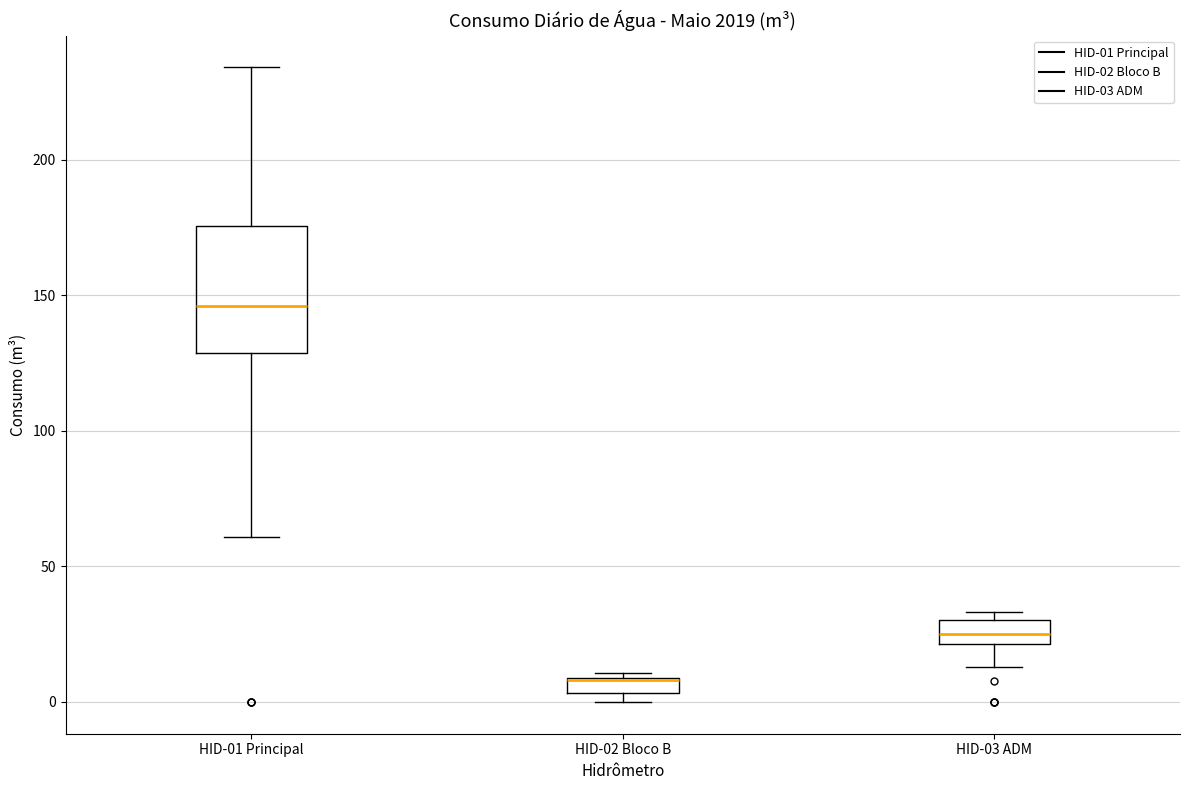

Where is the upper edge of the box for HID-01 Principal on the y-axis? The values are not printed on the chart, so give them approximately, as read against the axis.

175